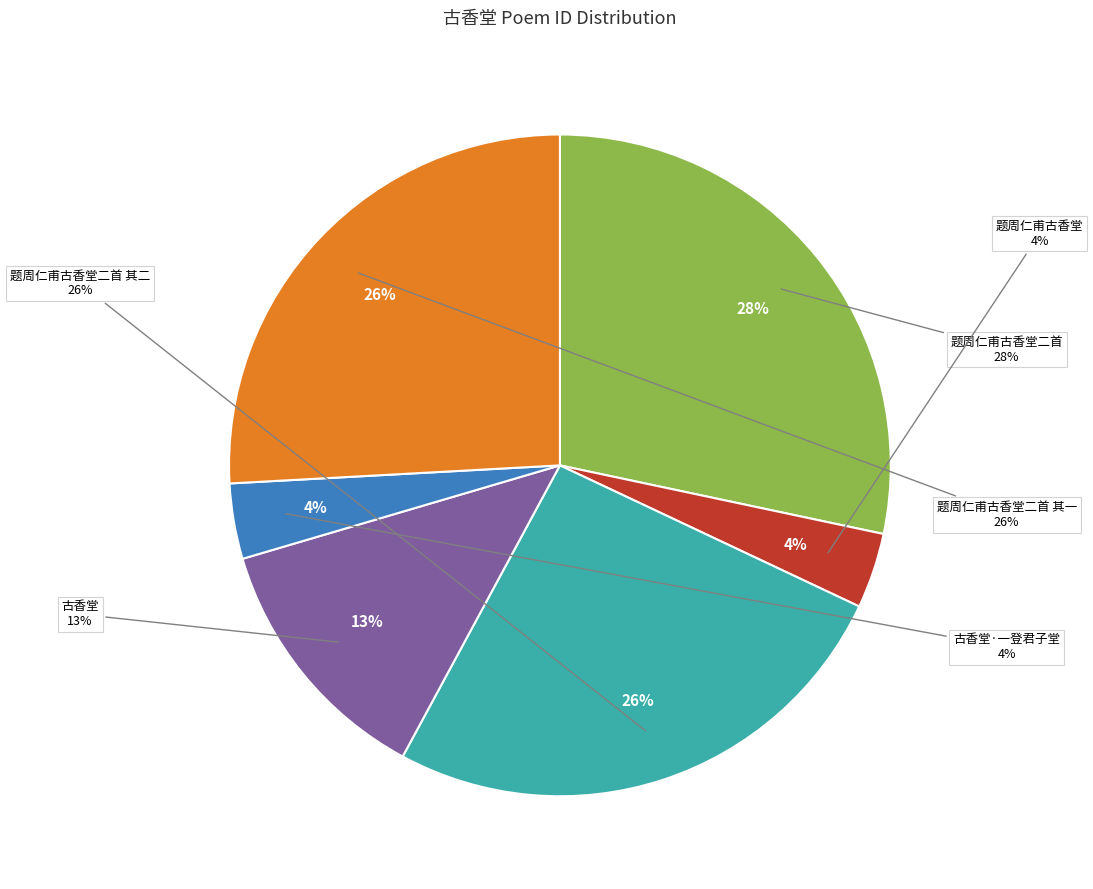

To the nearest percent, what portion does 题周仁甫古香堂二首 其一 represent?

26%